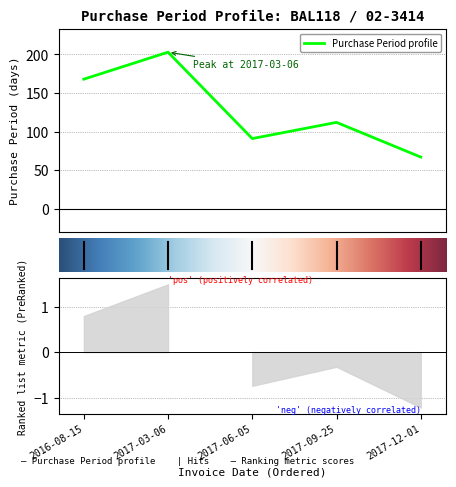

Rank the categories by value from lowest to highest.

4, 2, 3, 0, 1